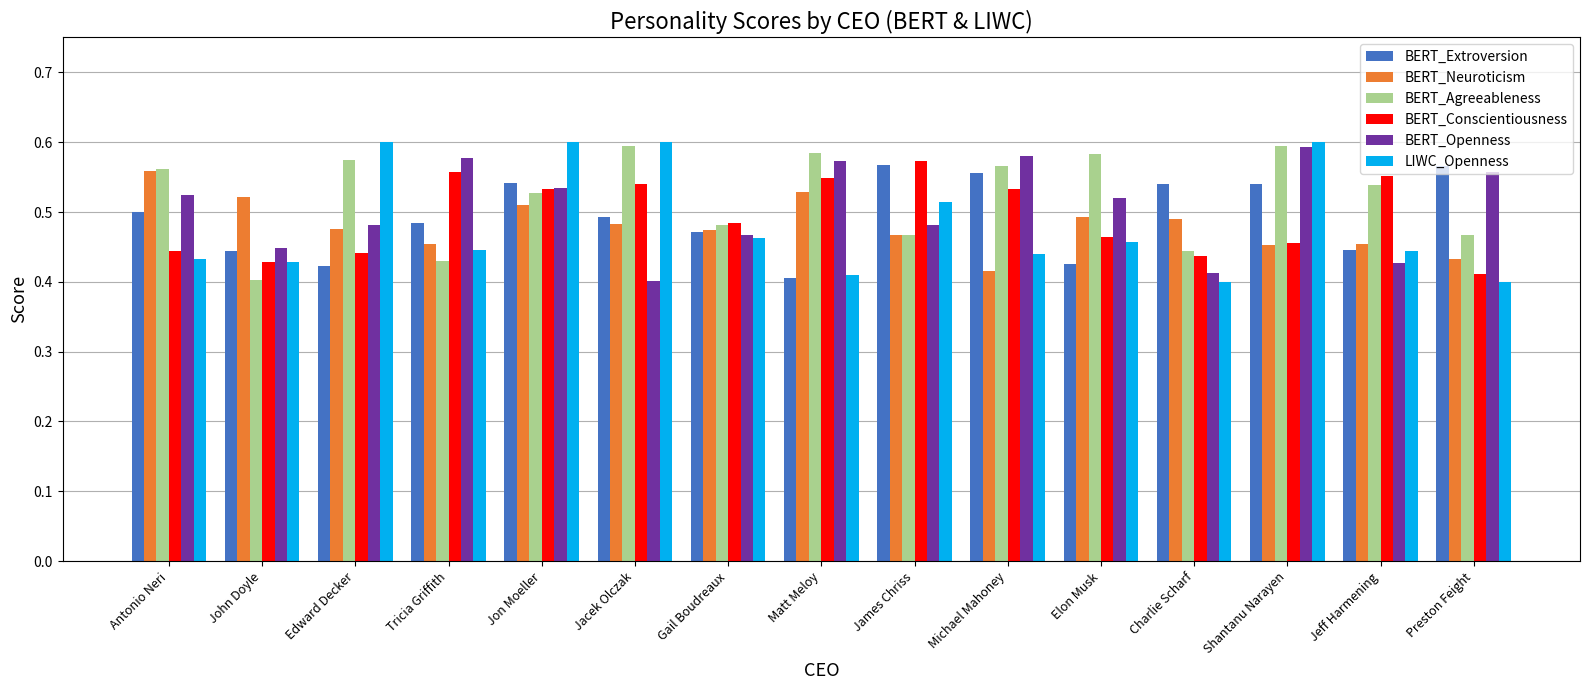

Count the number of categories in the chart.

15